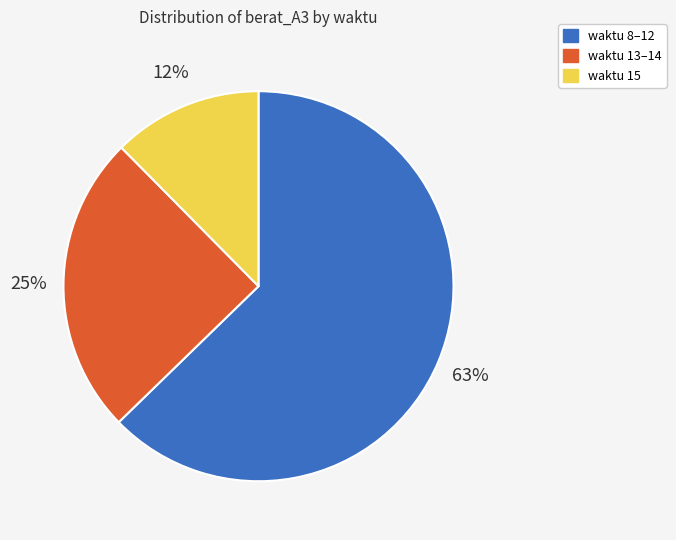

How many segments does this pie chart have?

3